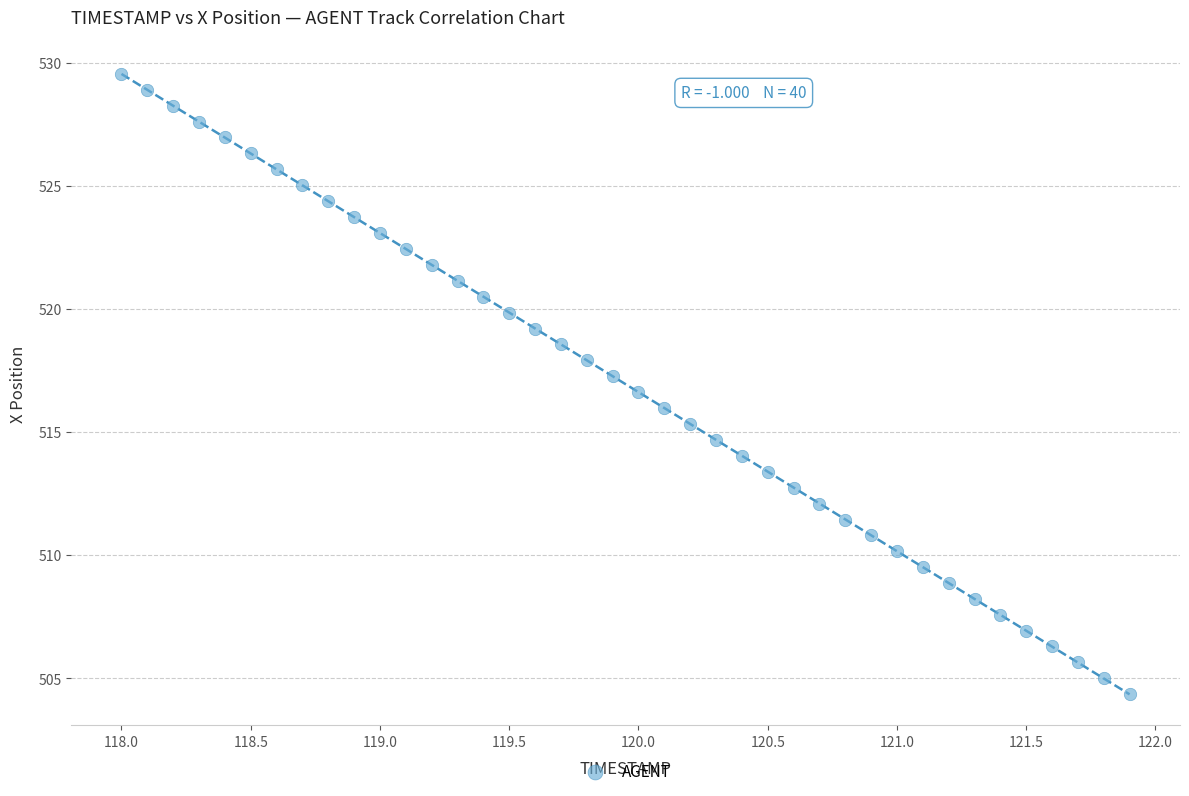

What is the range of X values (max minus min)?

3.9